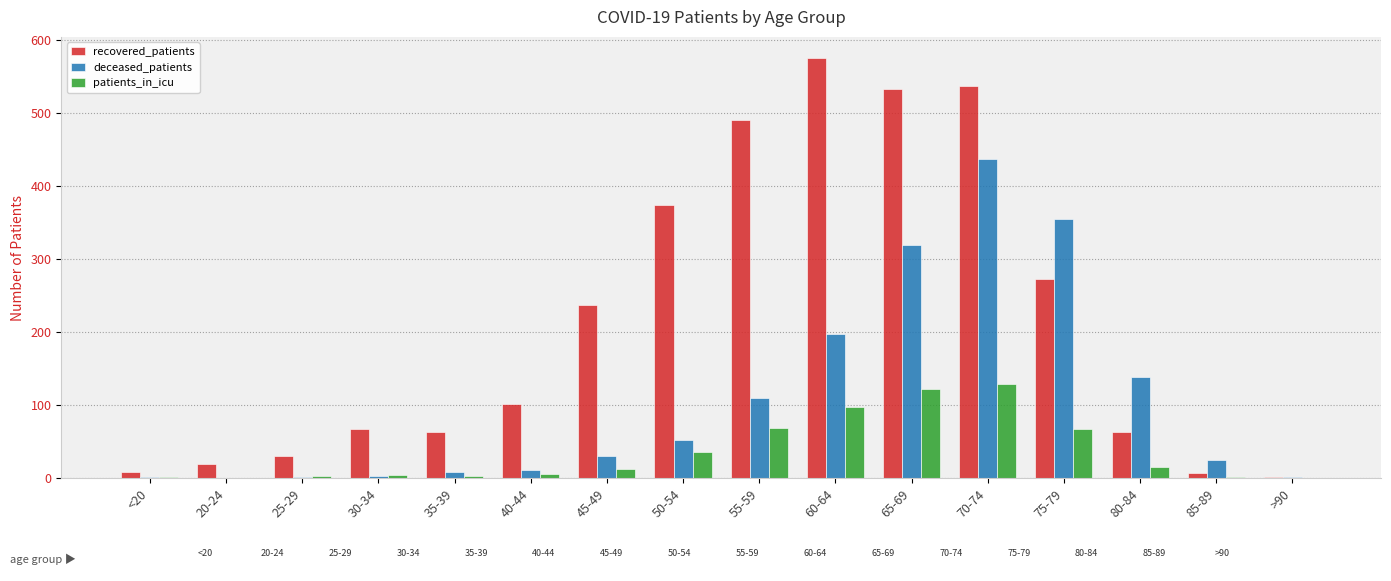

Is it true that recovered_patients equals 30 at 80-84?

False